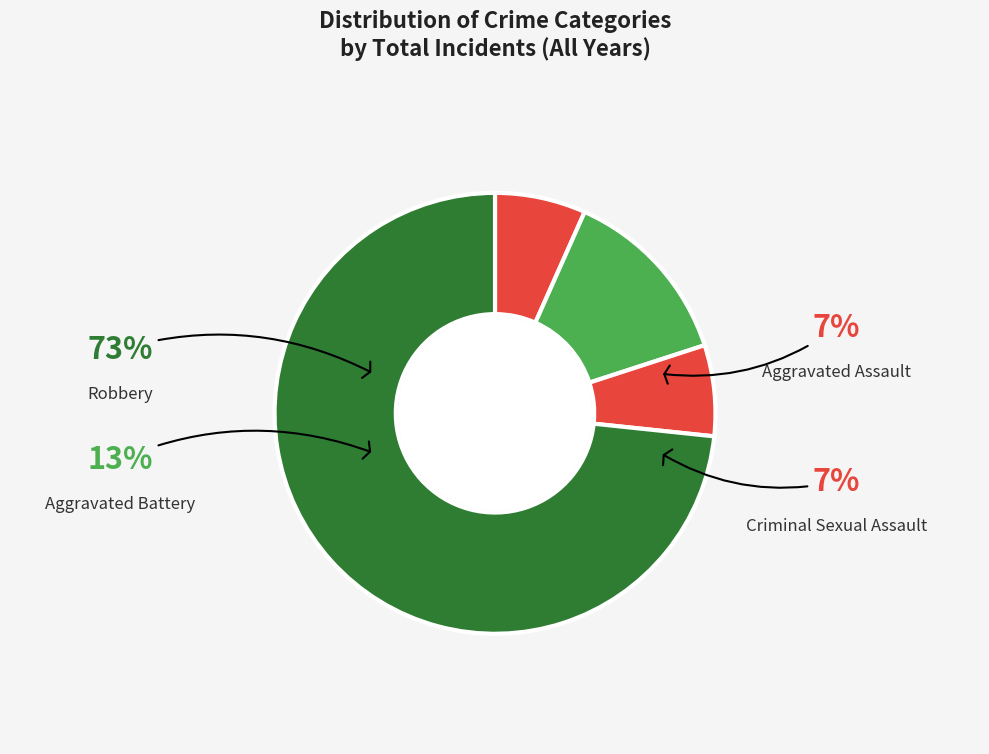

What is the total percentage of Robbery and Aggravated Assault?

80.0%